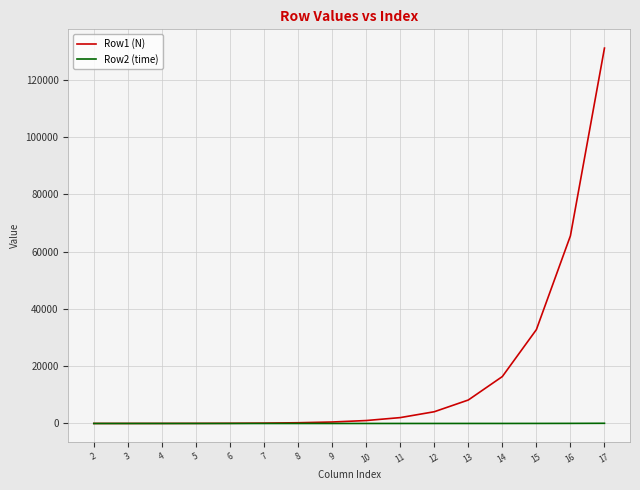

What is the total value across all series at 15?

32783.1